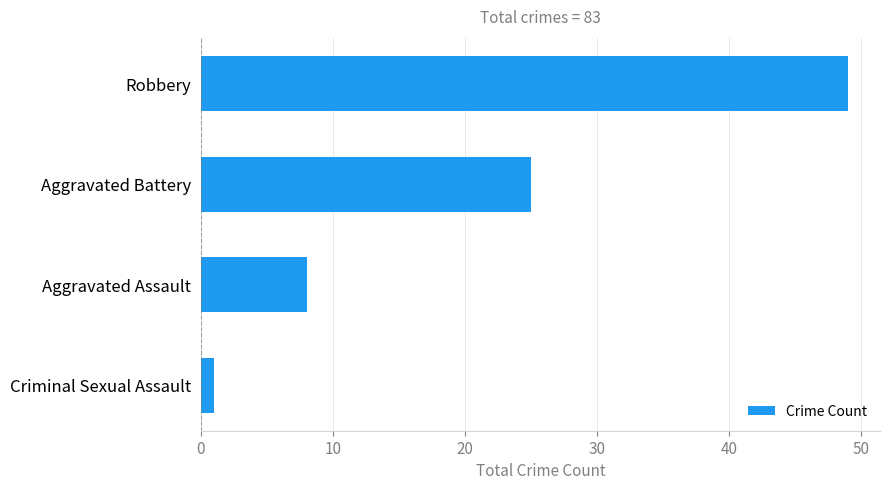

The value at Robbery is 49. True or false?

True